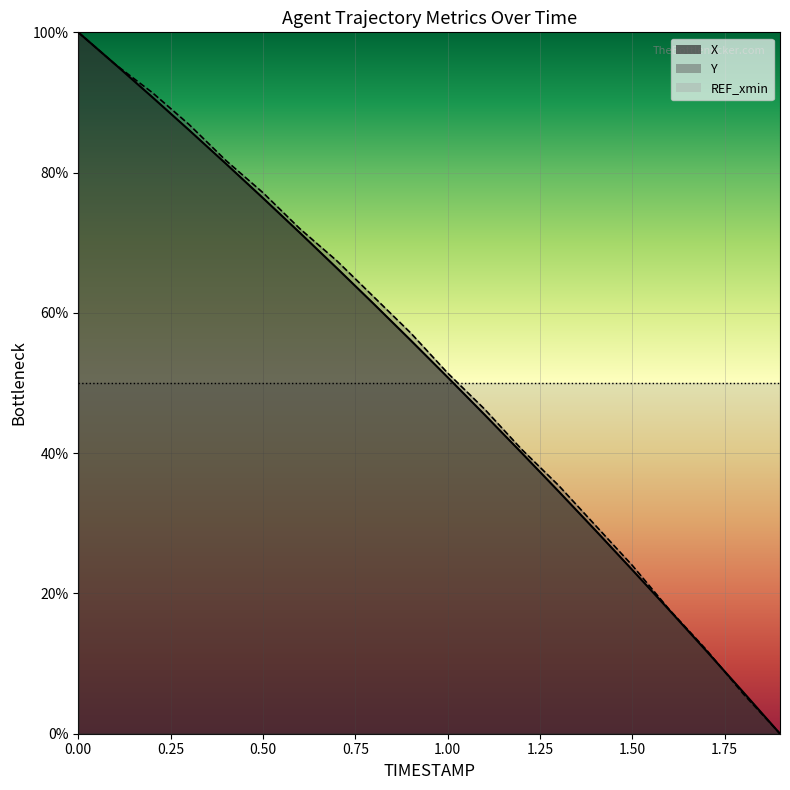

How many lines are shown in the chart?

2